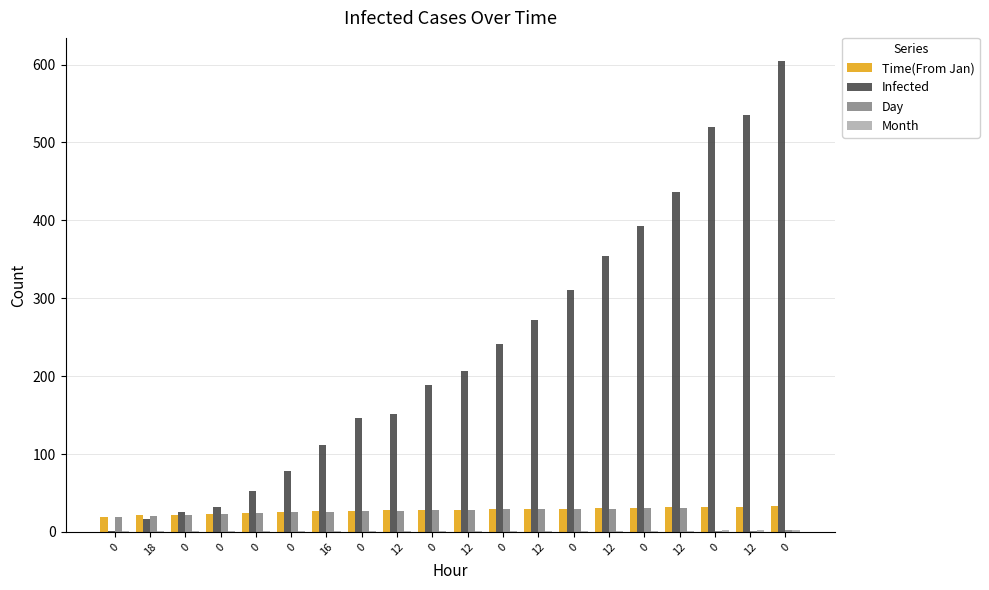

Which series changed the most between 0 and 12?

Infected